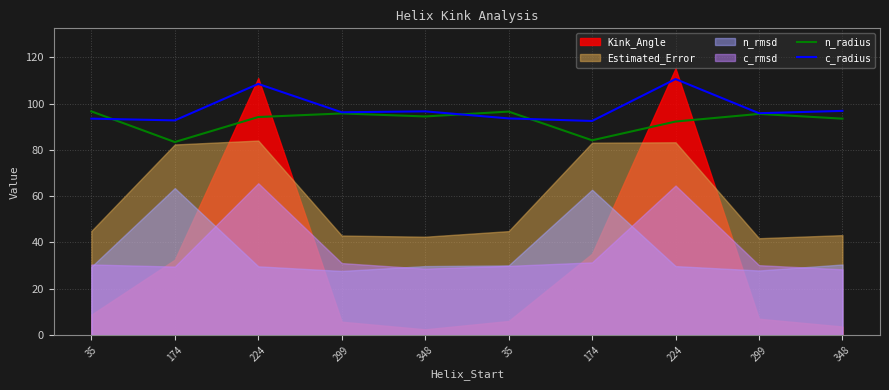

Is the value of n_radius at 35 greater than the value of c_radius at 35?

Yes